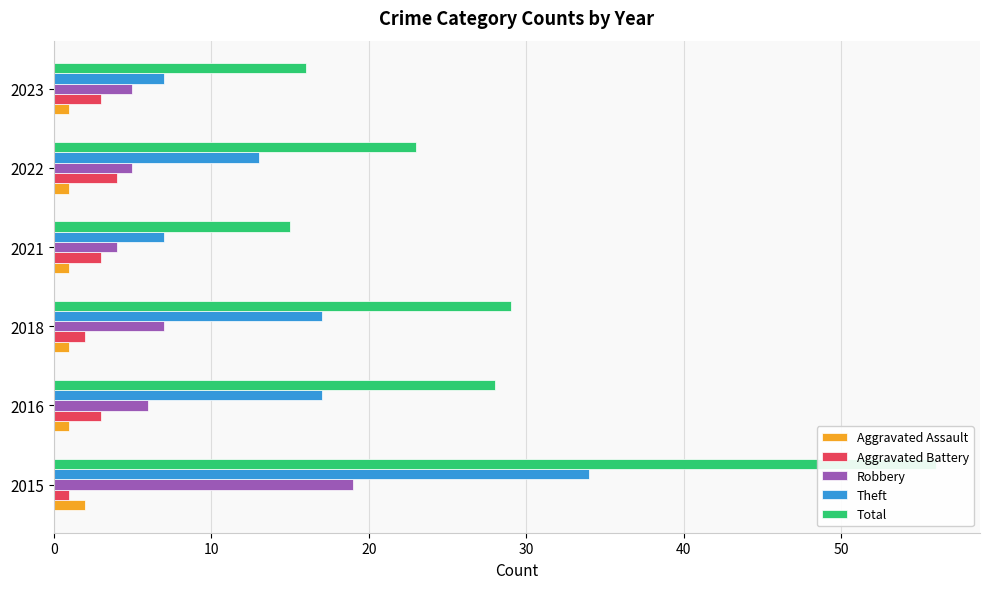

What is the minimum value shown in the chart?

1